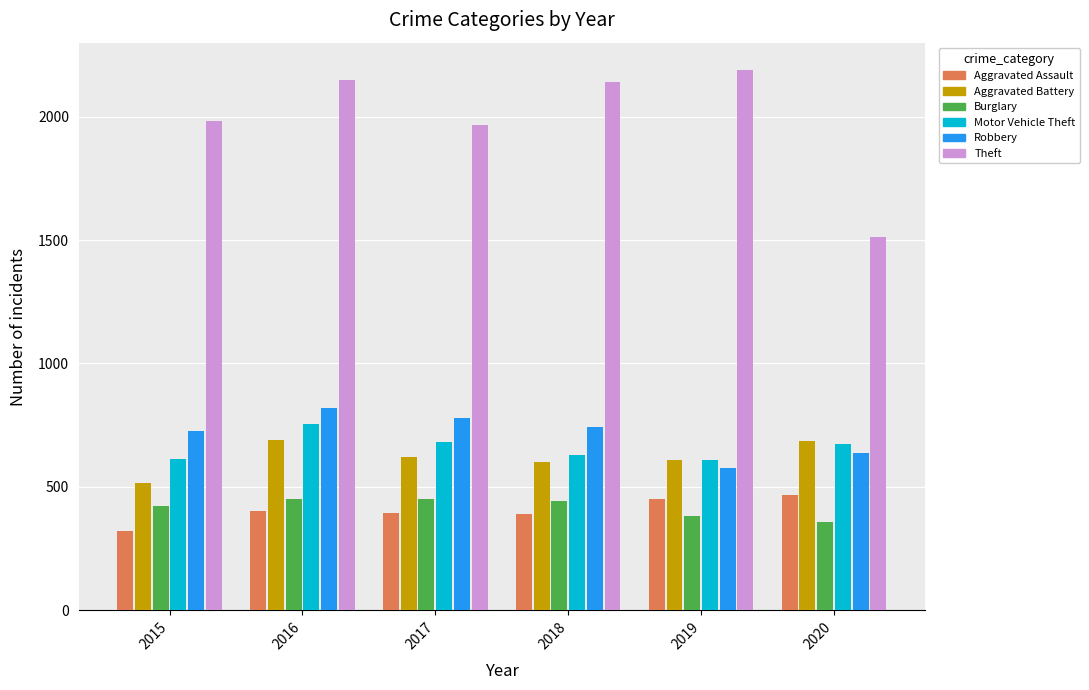

Are the bars horizontal?

No